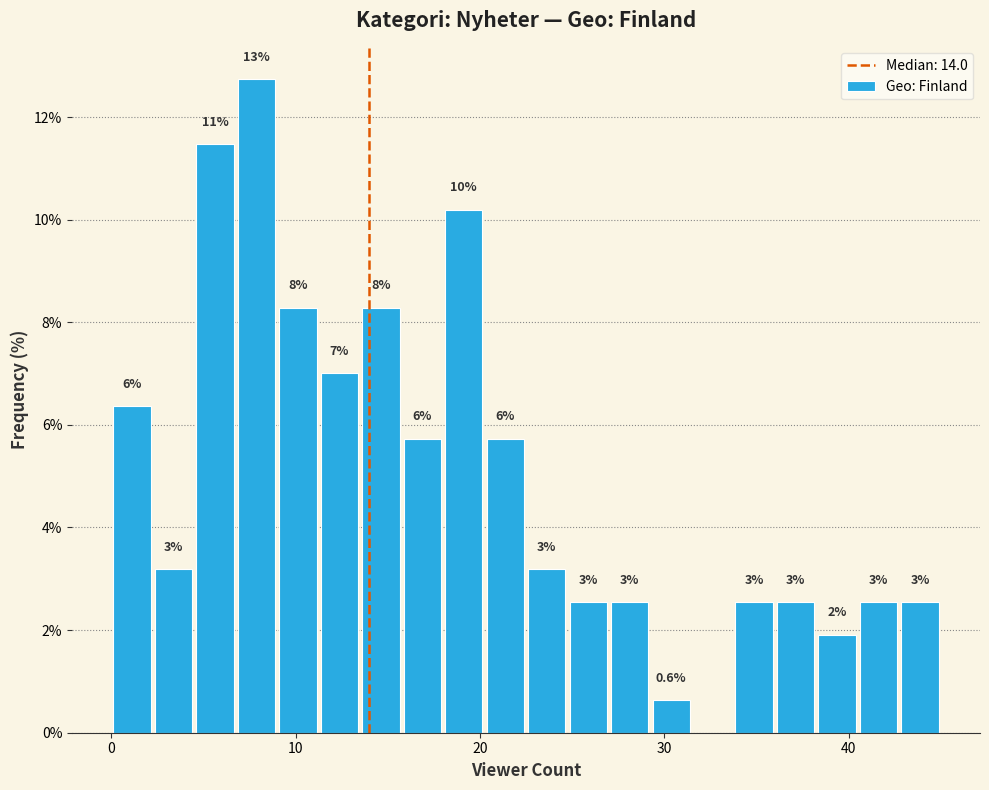

Around what value on the x-axis is the tallest bar? Give the approximate position of its centre, as read against the axis.

8